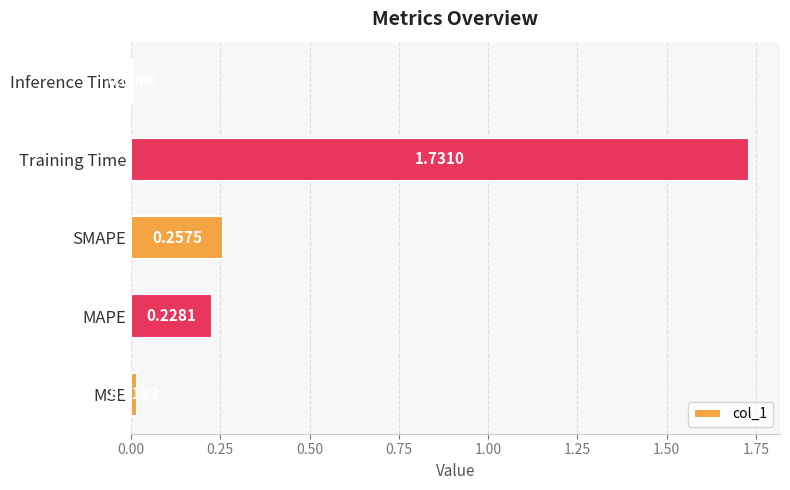

Rank the categories by value from highest to lowest.

Training Time, SMAPE, MAPE, MSE, Inference Time